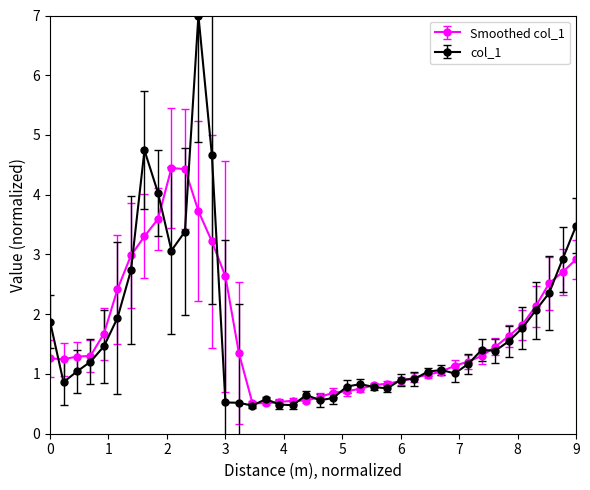

List the series in order of their peak value, lowest first.

Smoothed col_1, col_1